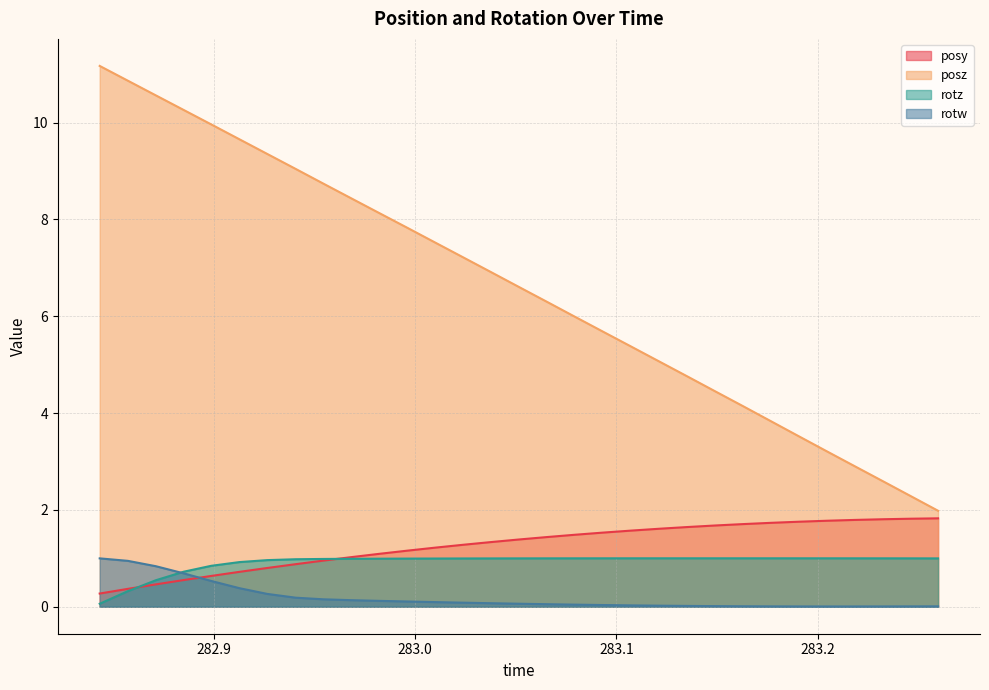

Which series changed the most between 282.8573 and 282.9543?

posz